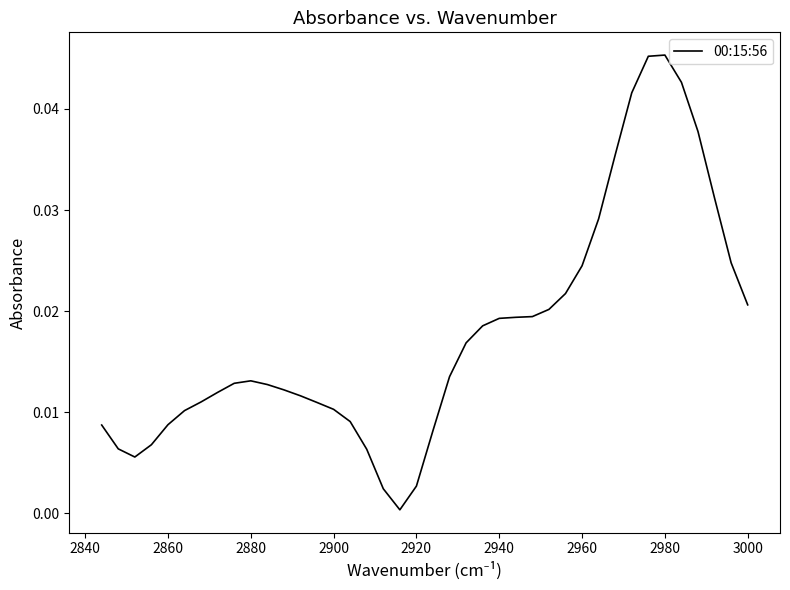

How many lines are shown in the chart?

1